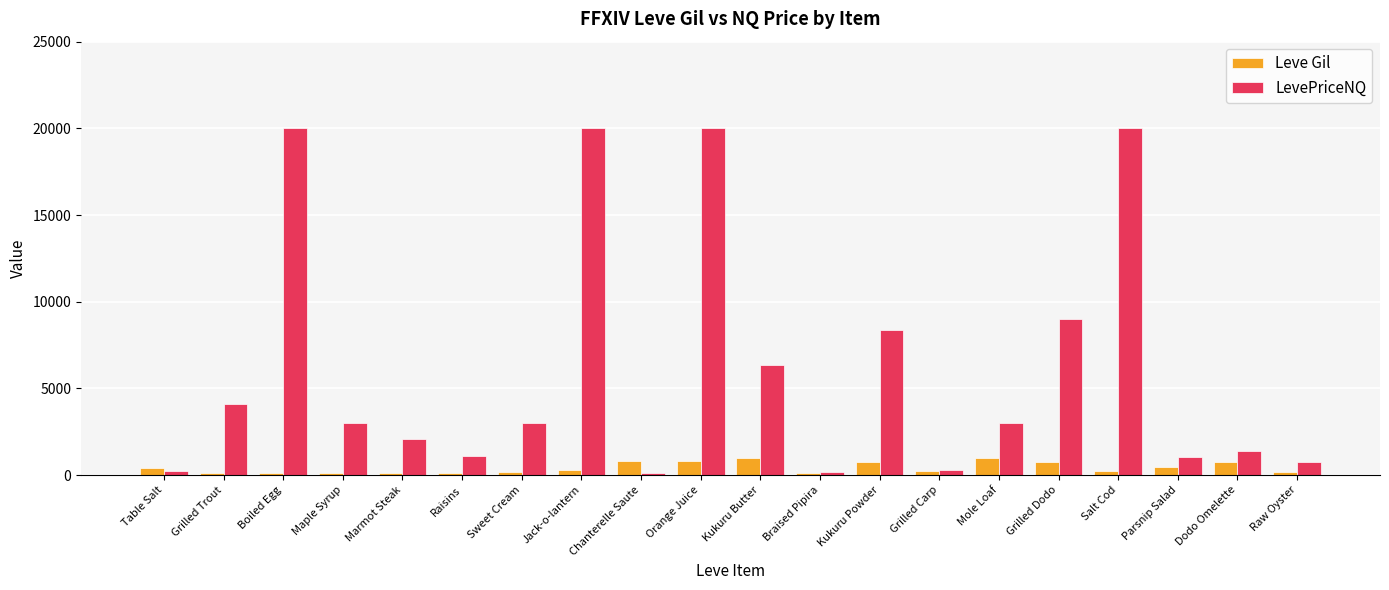

True or false: Leve Gil has a value of 113.0 at Marmot Steak.

True